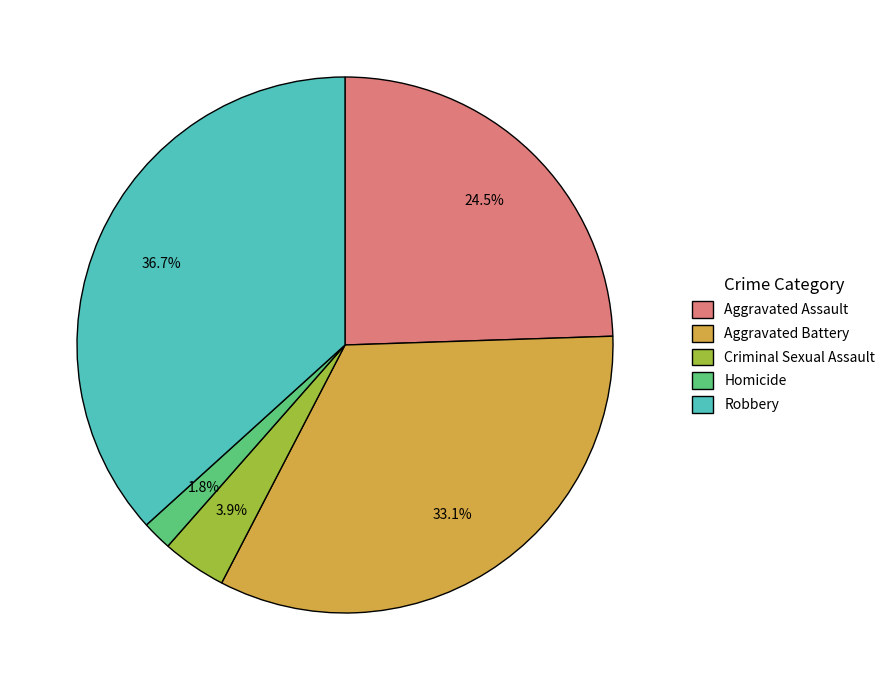

Approximately how many times larger is the value at Criminal Sexual Assault compared to Aggravated Assault?

0.2